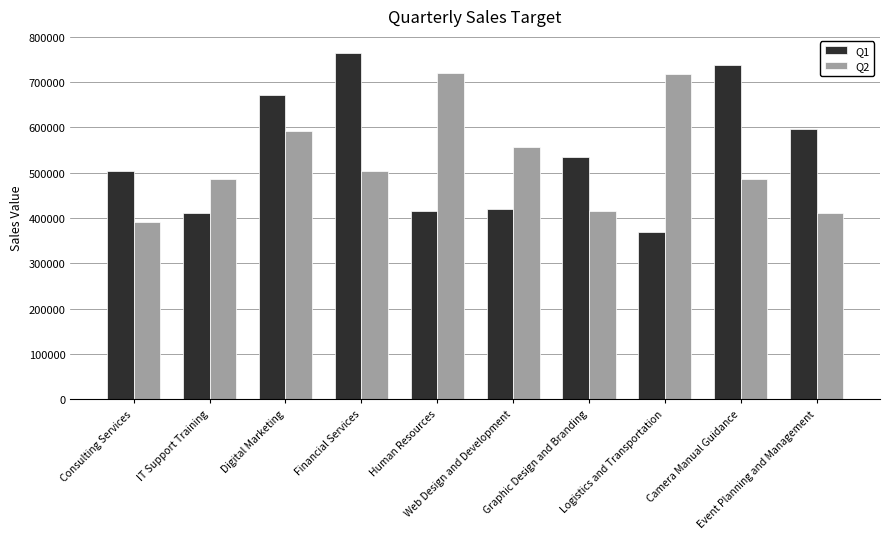

The value of Q1 at IT Support Training is 411854. True or false?

True